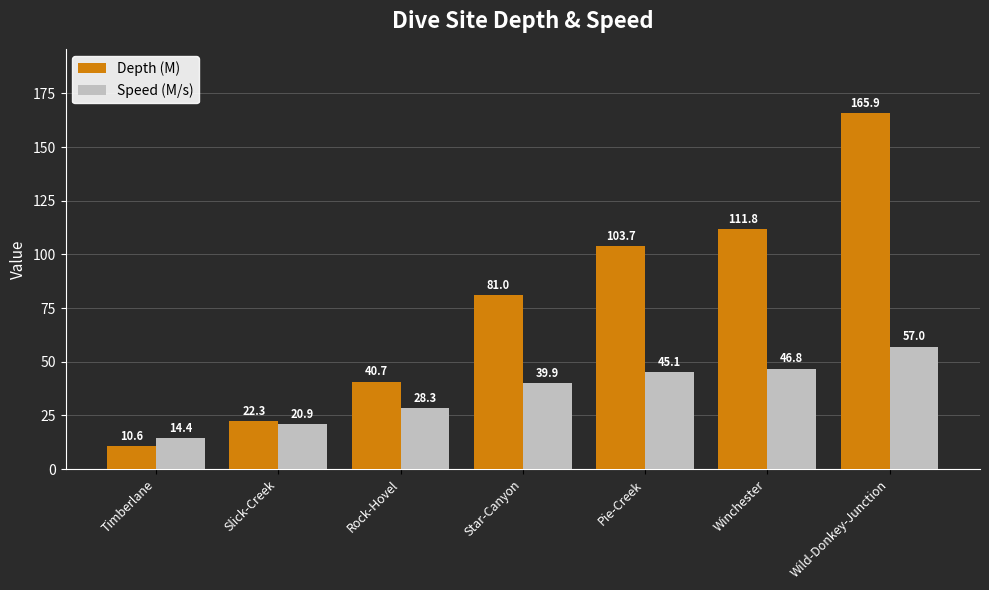

True or false: Depth (M) has a value of 12.4 at Slick-Creek.

False